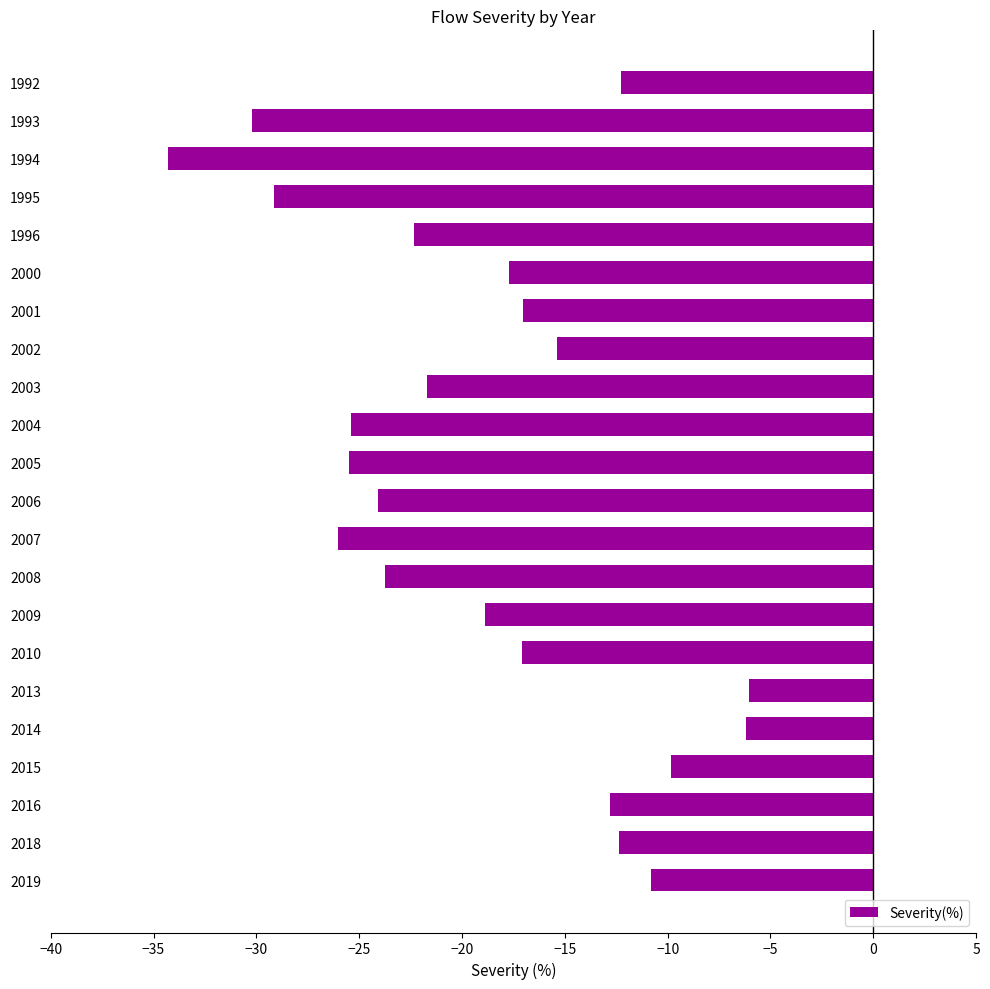

Which label corresponds to the smallest value in the chart?

1994